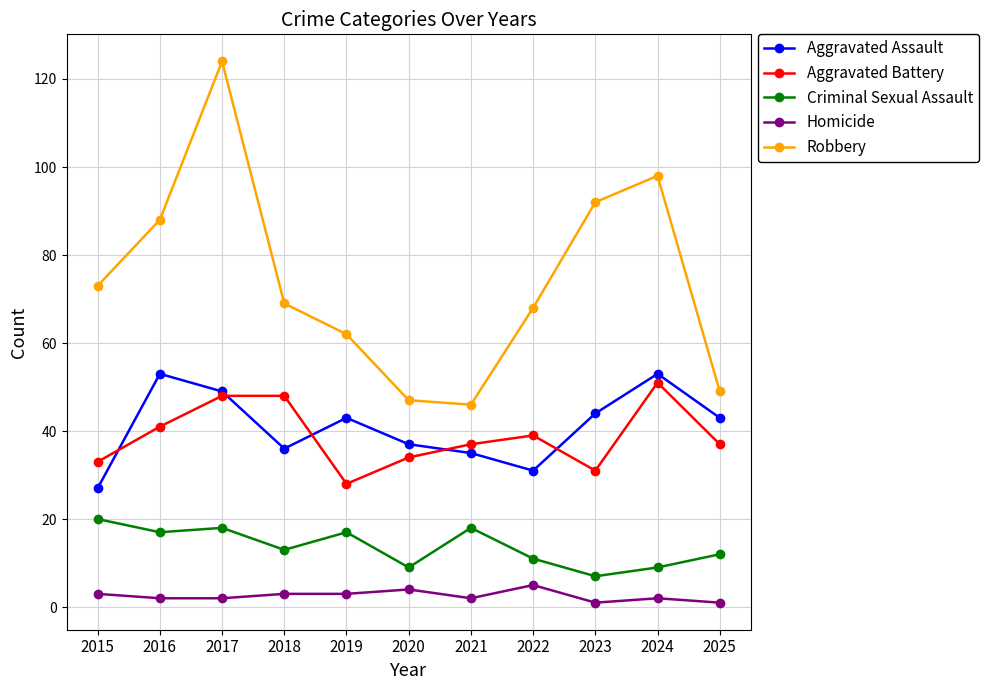

True or false: Aggravated Assault has more than 1 points higher than both neighbors.

True